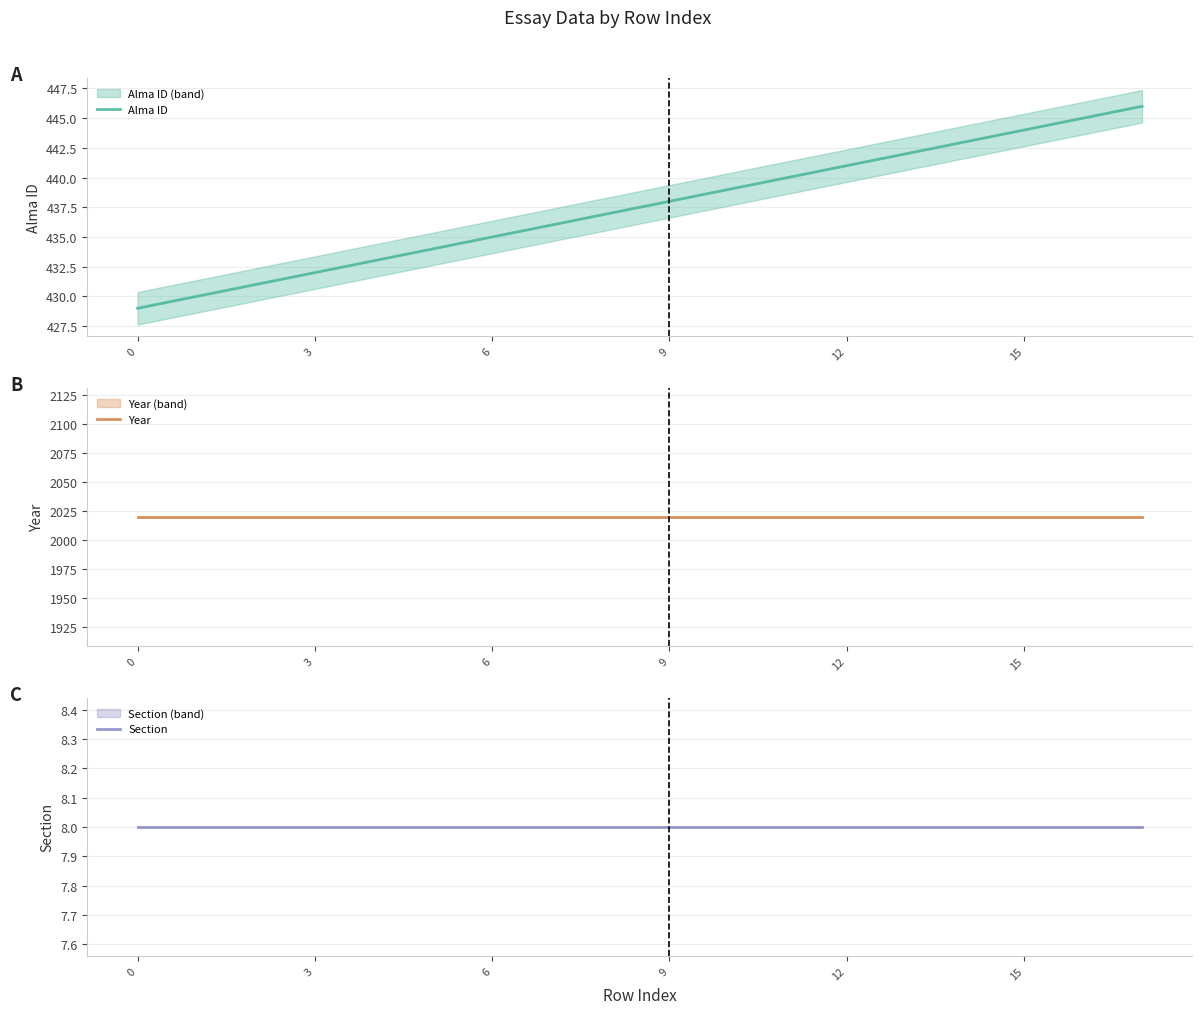

Reading right to left, what are all the values shown in this chart?

Alma ID: 446	445	444	443	442	441	440	439	438	437	436	435	434	433	432	431	430	429
Year: 2020	2020	2020	2020	2020	2020	2020	2020	2020	2020	2020	2020	2020	2020	2020	2020	2020	2020
Section: 8	8	8	8	8	8	8	8	8	8	8	8	8	8	8	8	8	8